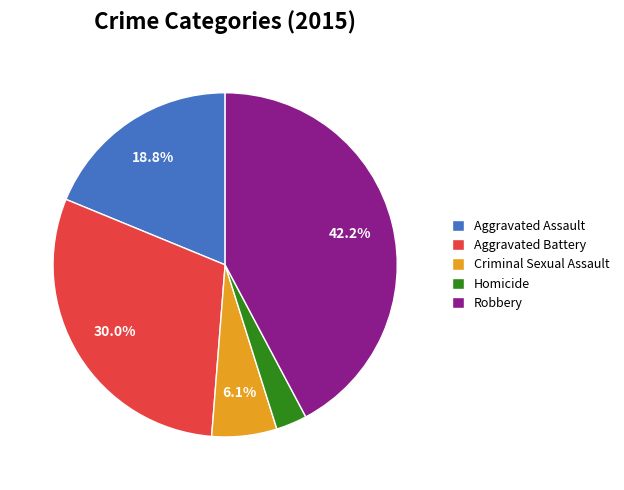

What is the largest slice in the pie chart?

Robbery